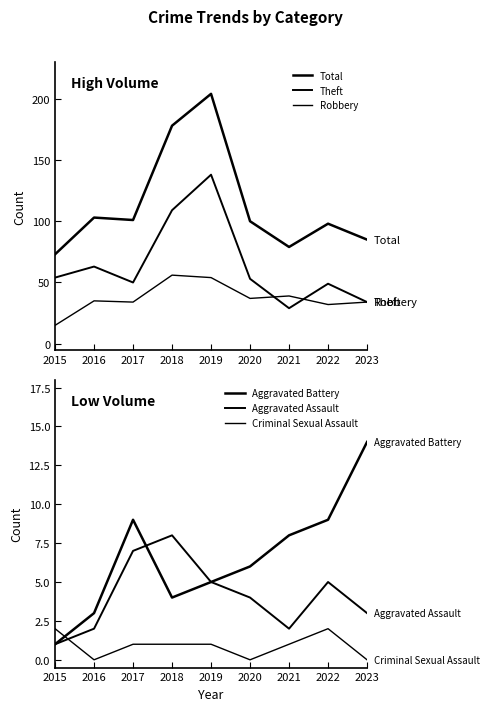

How many data points does each series have?

9